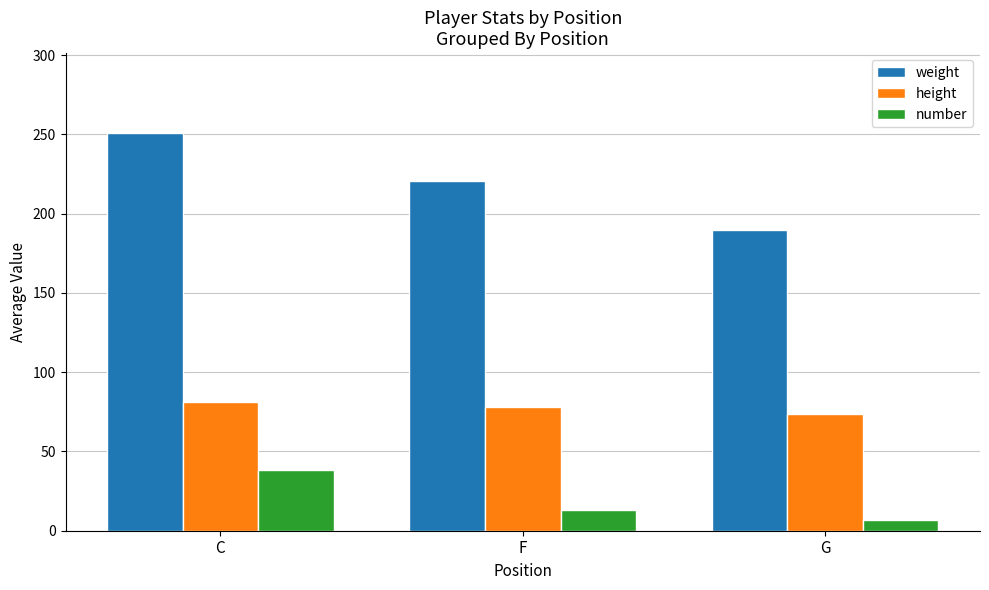

What is the spread (max minus min) of values at G?

183.0